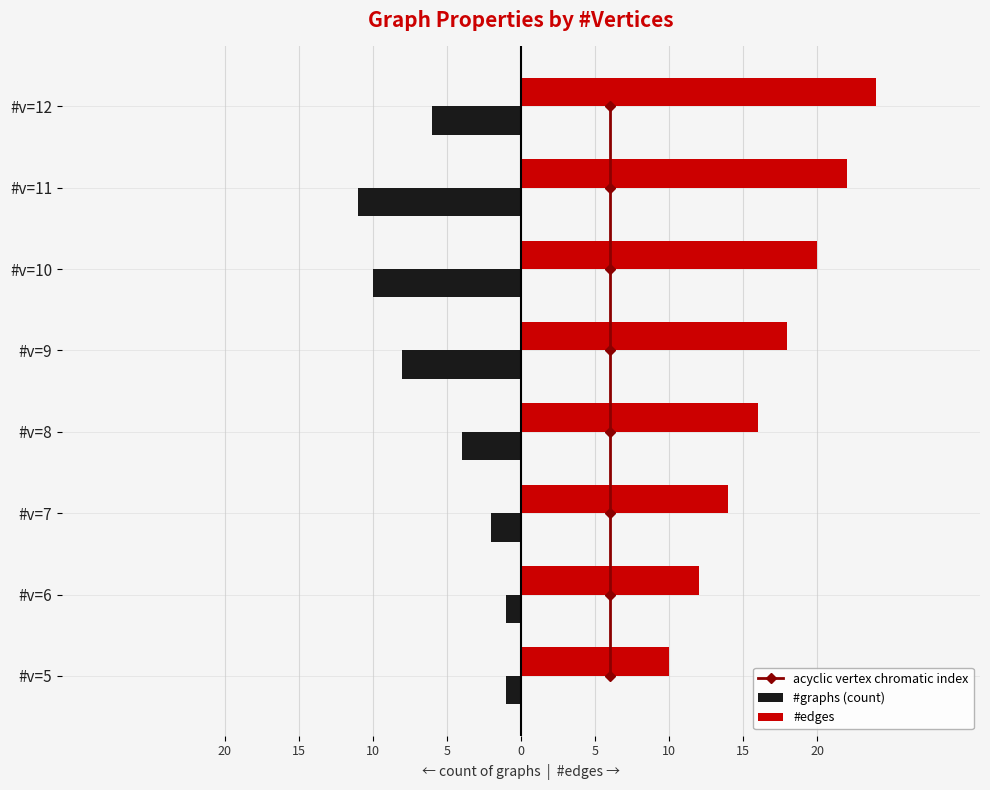

What is the sum of all #edges values?

136.0